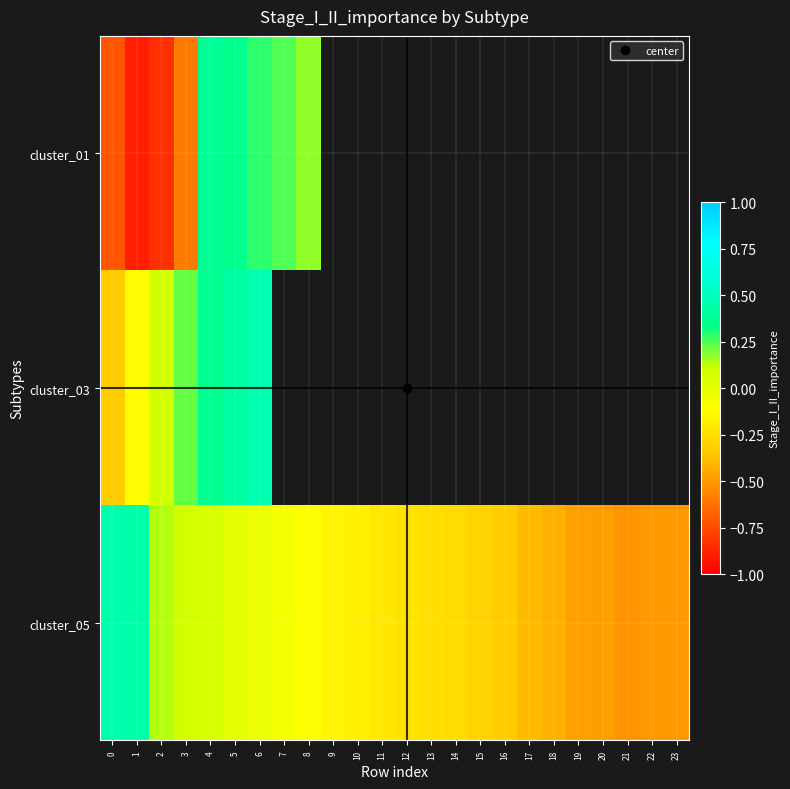

Is it true that cluster_05 equals -0.3 at 15?

True